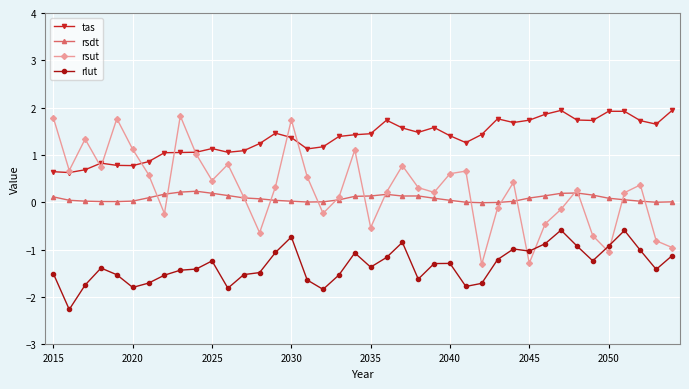

At how many categories does at least one series exceed -1?

40